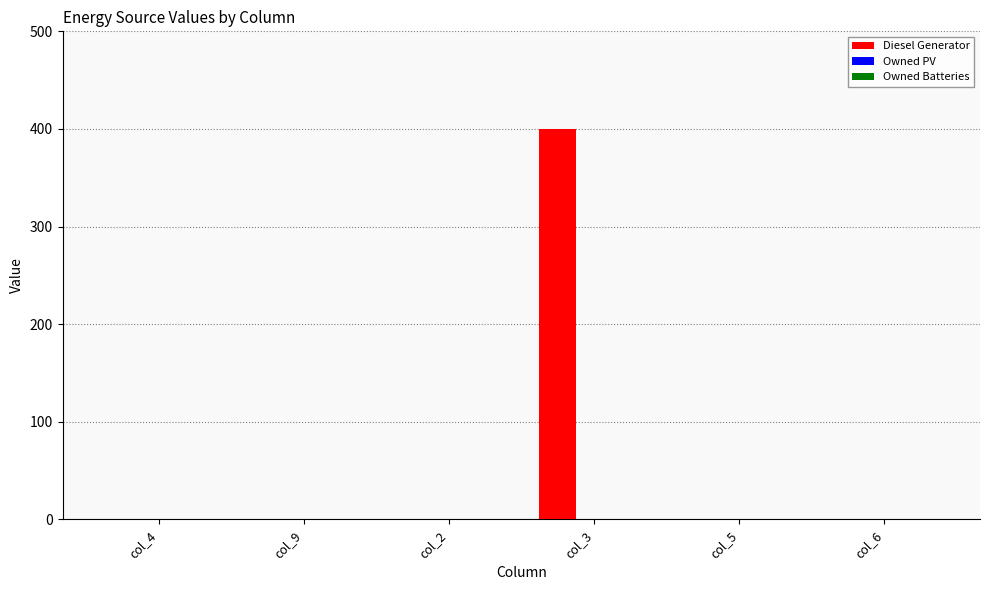

What is the maximum value shown in the chart?

400